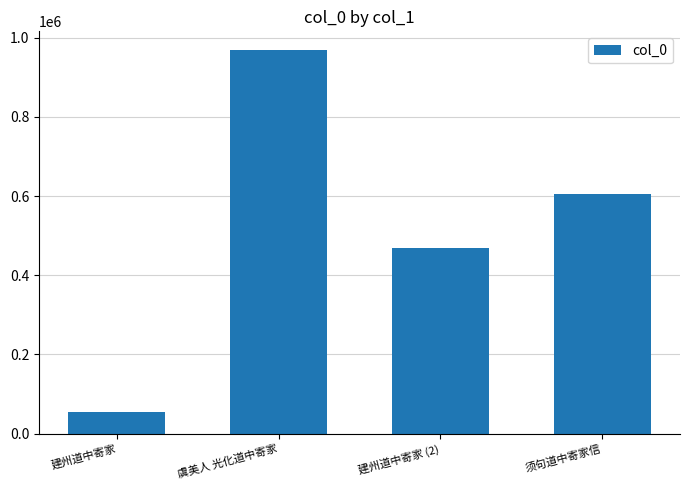

Does the chart contain stacked bars?

No